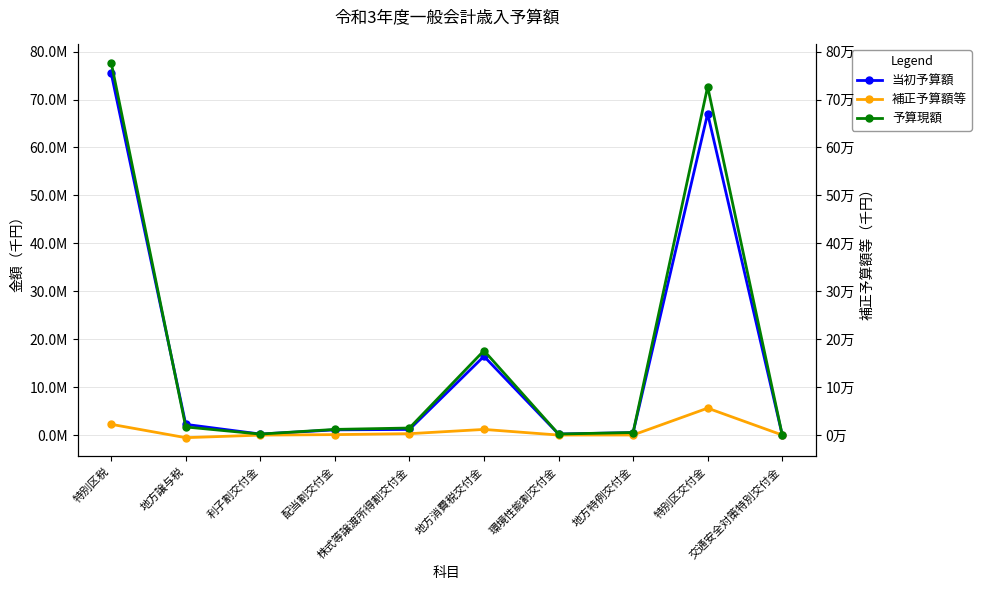

Reading right to left, list all the values displayed in this chart.

当初予算額: 55000	67056000	517000	213000	16433000	1179000	1088000	214000	2234001	75451733
補正予算額等: 16000	5619000	19475	7000	1181000	293000	96000	-6000	-542000	2248183
予算現額: 71000	72675000	536475	220000	17614000	1472000	1184000	208000	1692001	77699916